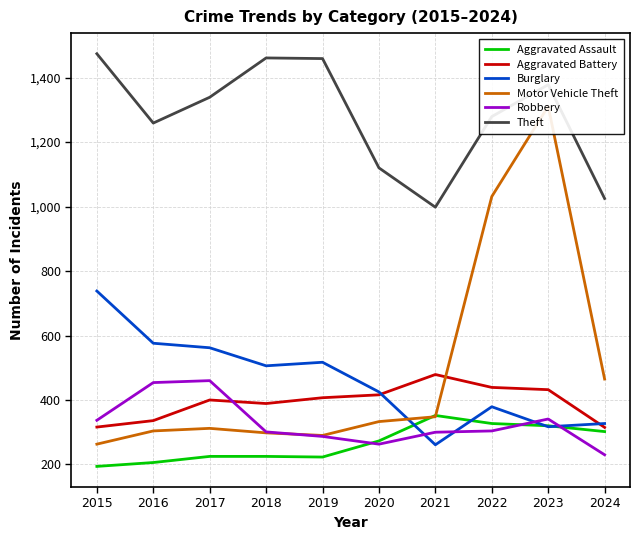

In Burglary, how many points are lower than both neighbors (excluding endpoints)?

3